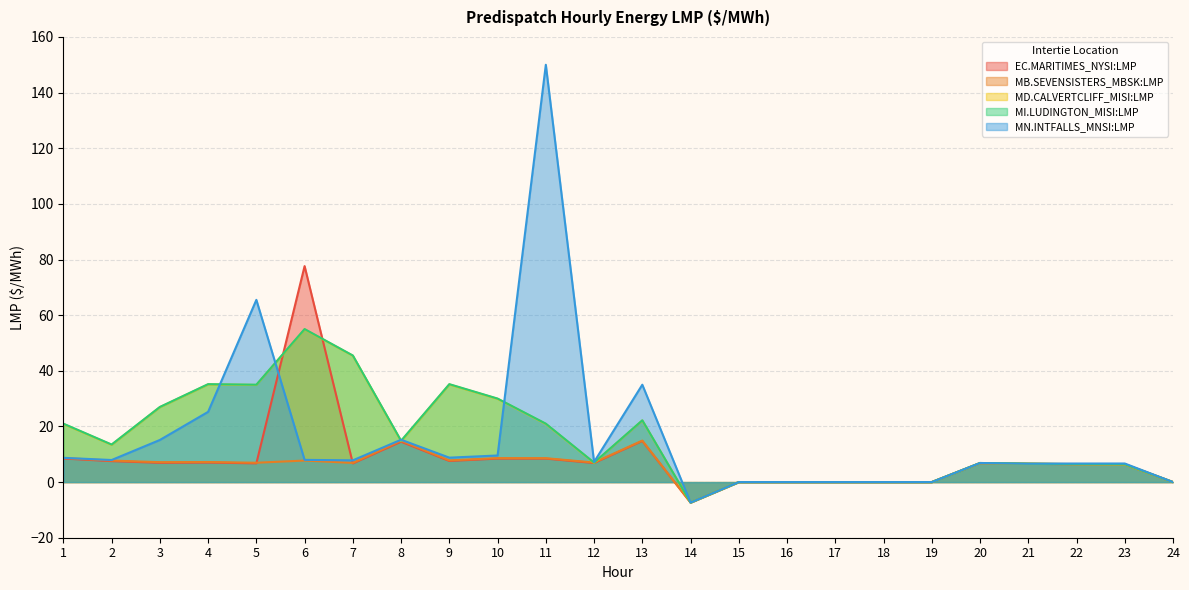

After their last crossing, which series has the higher values: MB.SEVENSISTERS_MBSK:LMP or EC.MARITIMES_NYSI:LMP?

MB.SEVENSISTERS_MBSK:LMP